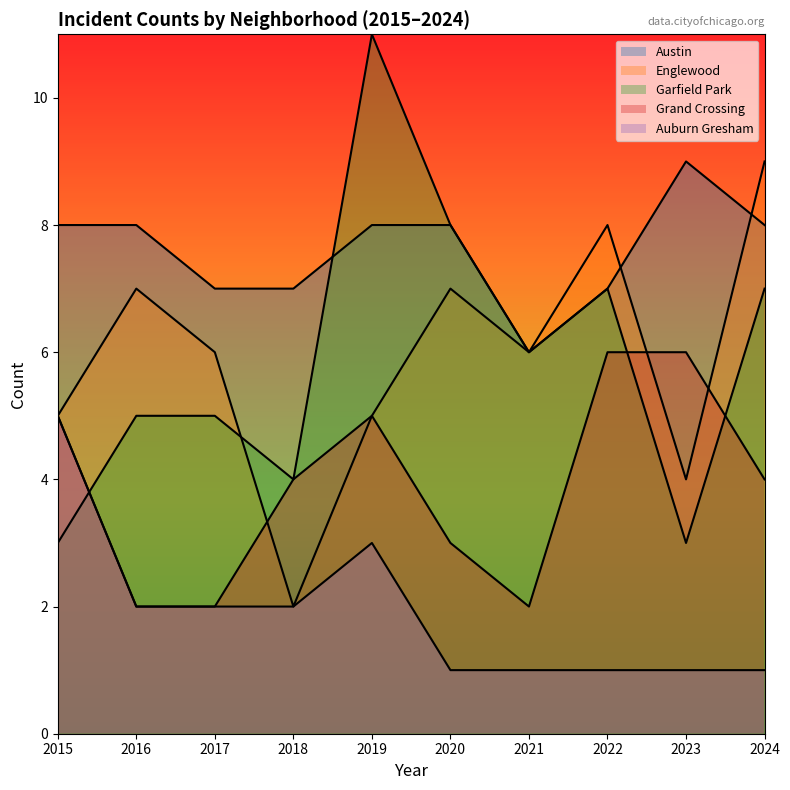

What are all the series names shown in the legend?

Austin, Englewood, Garfield Park, Grand Crossing, Auburn Gresham